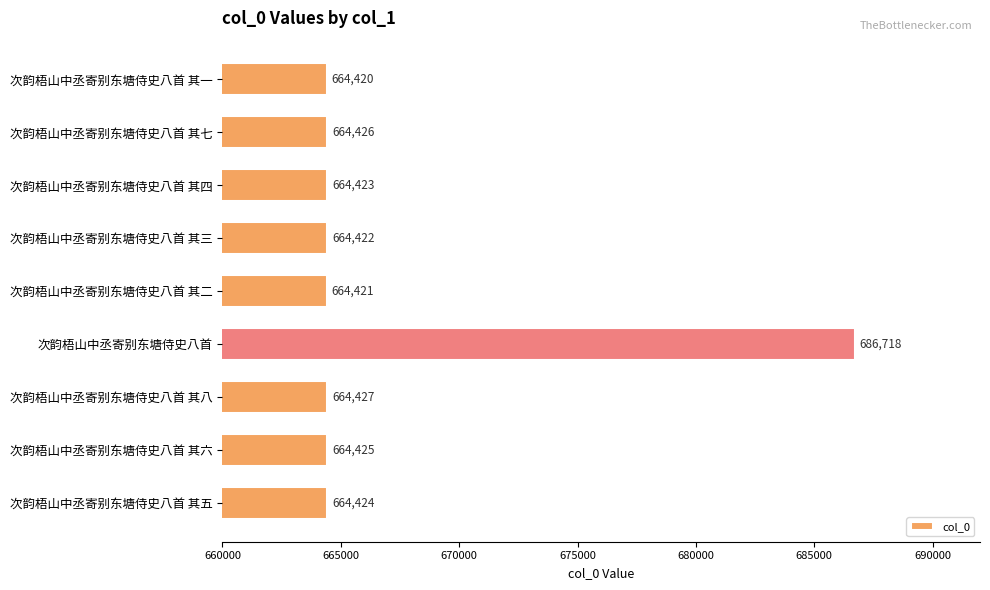

At which category does the chart reach its peak across all series?

次韵梧山中丞寄别东塘侍史八首